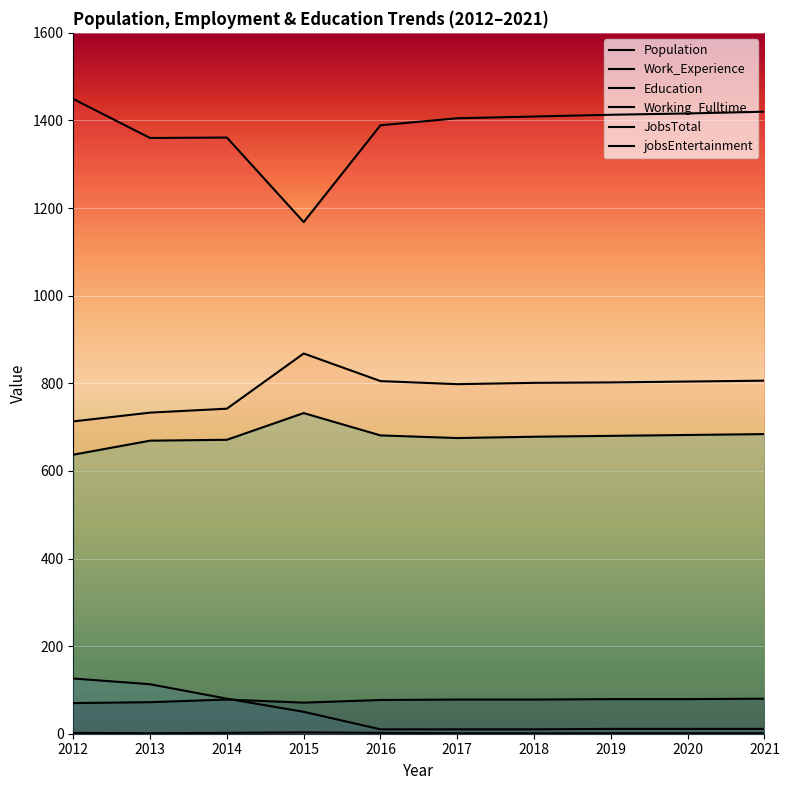

What is the difference between the jobsEntertainment values at 2013 and 2012?

1